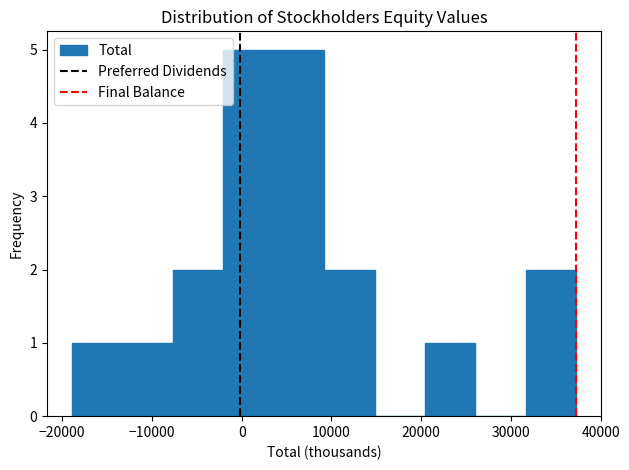

What is the height of the bar covering -13000 to -8000 on the x-axis? Neither the bar edges nor the heights are printed on the chart, so give them approximately, as read against the axes.

1